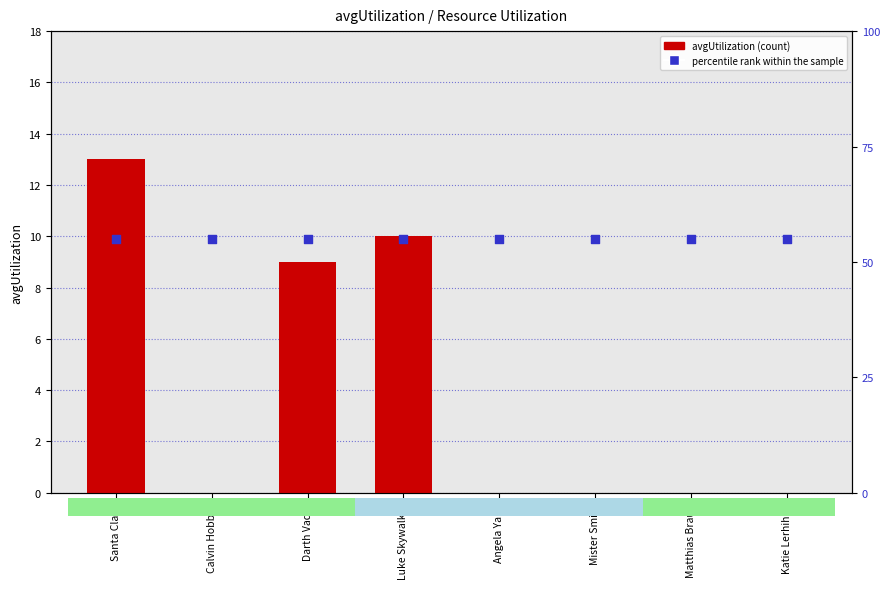

What are all the series names shown in the legend?

avgUtilization, percentile rank within the sample